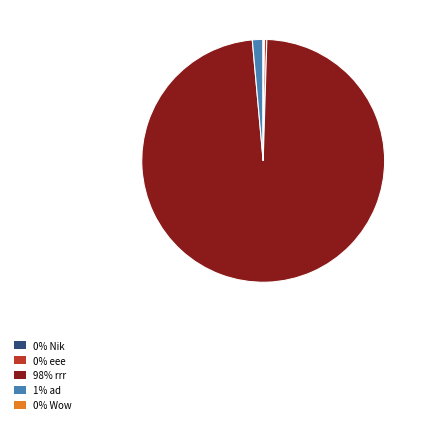

Is the sum of 98% rrr and 0% eee greater than half?

Yes